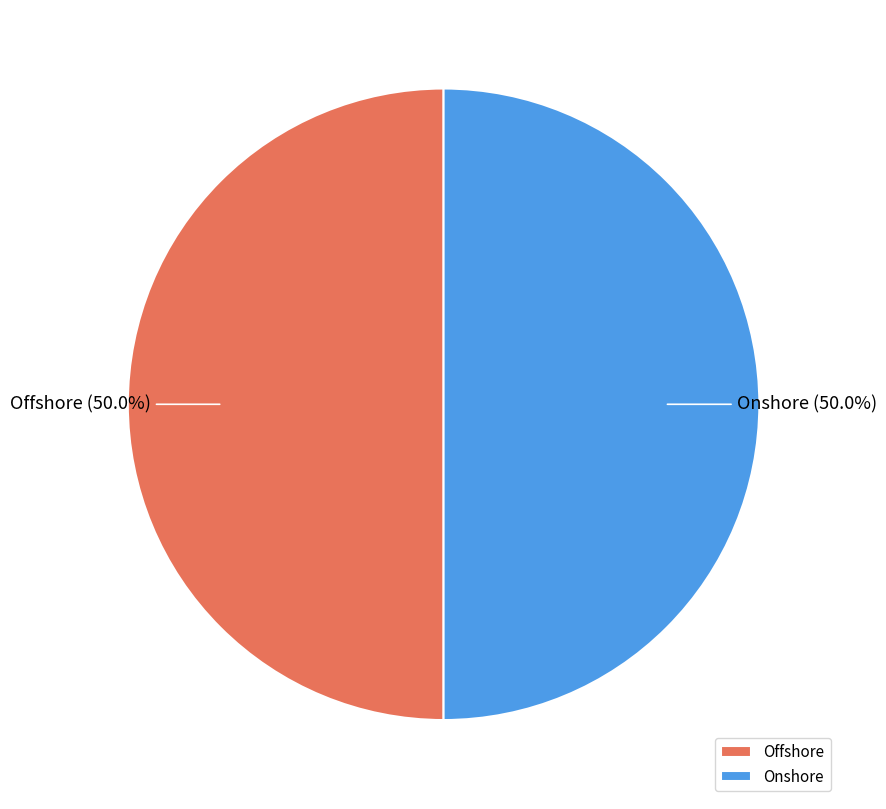

What percentage is NOT represented by Offshore?

50.0%